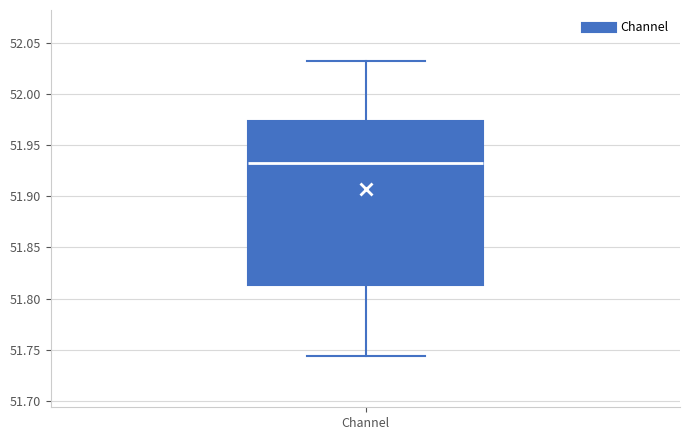

Transcribe this box plot: give where the median line is, the range the box spans, and where the two whiskers end, as read against the y-axis. The values are not printed on the chart, so give them approximately, as read against the axis.

median 51.930, box 51.815 to 51.975, whiskers 51.745 to 52.030